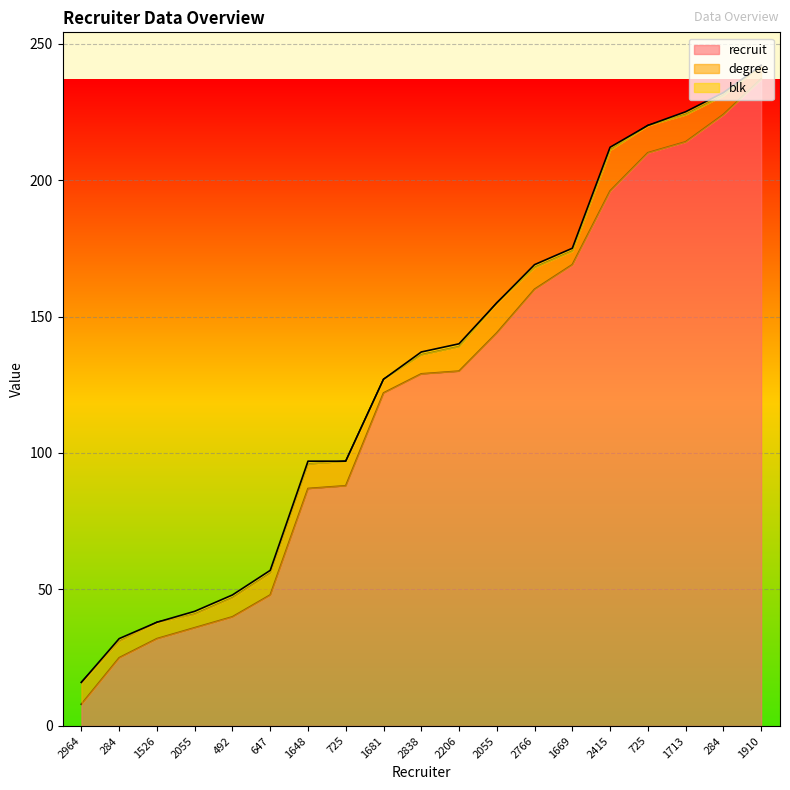

Reading right to left, what are all the values shown in this chart?

recruit: 237	224	214	210	196	169	160	144	130	129	122	88	87	48	40	36	32	25	8
degree: 5	7	10	10	15	5	8	11	9	7	5	9	9	8	7	5	6	6	8
blk: 0	1	1	0	1	1	1	0	1	1	0	0	1	1	1	1	0	1	0